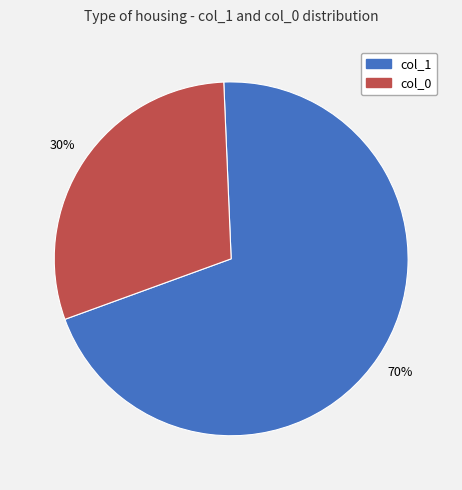

To the nearest percent, what is the average slice percentage?

50%